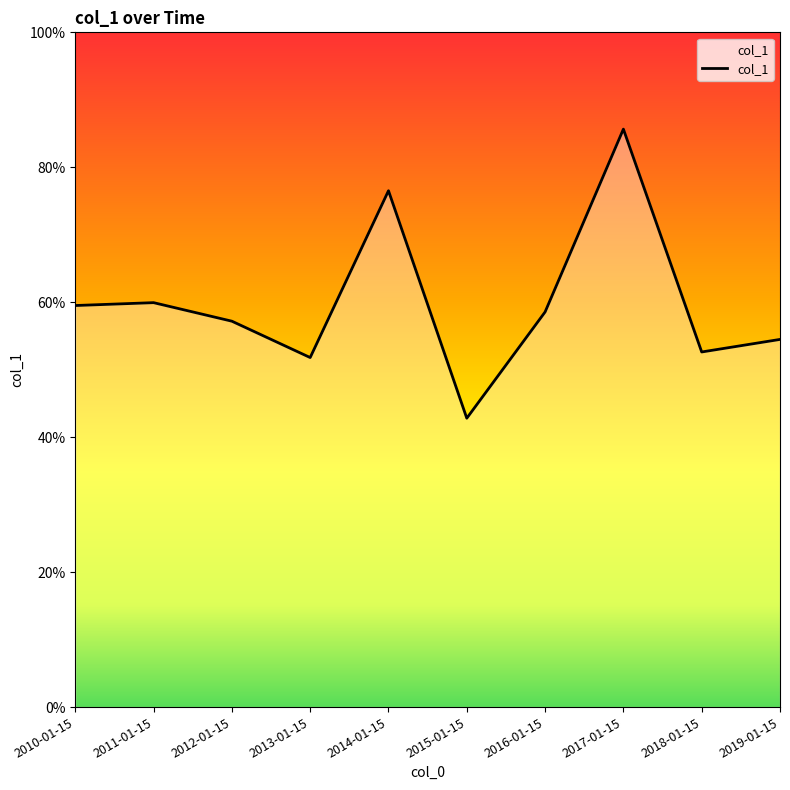

True or false: there are more than 1 points higher than both neighbors.

True